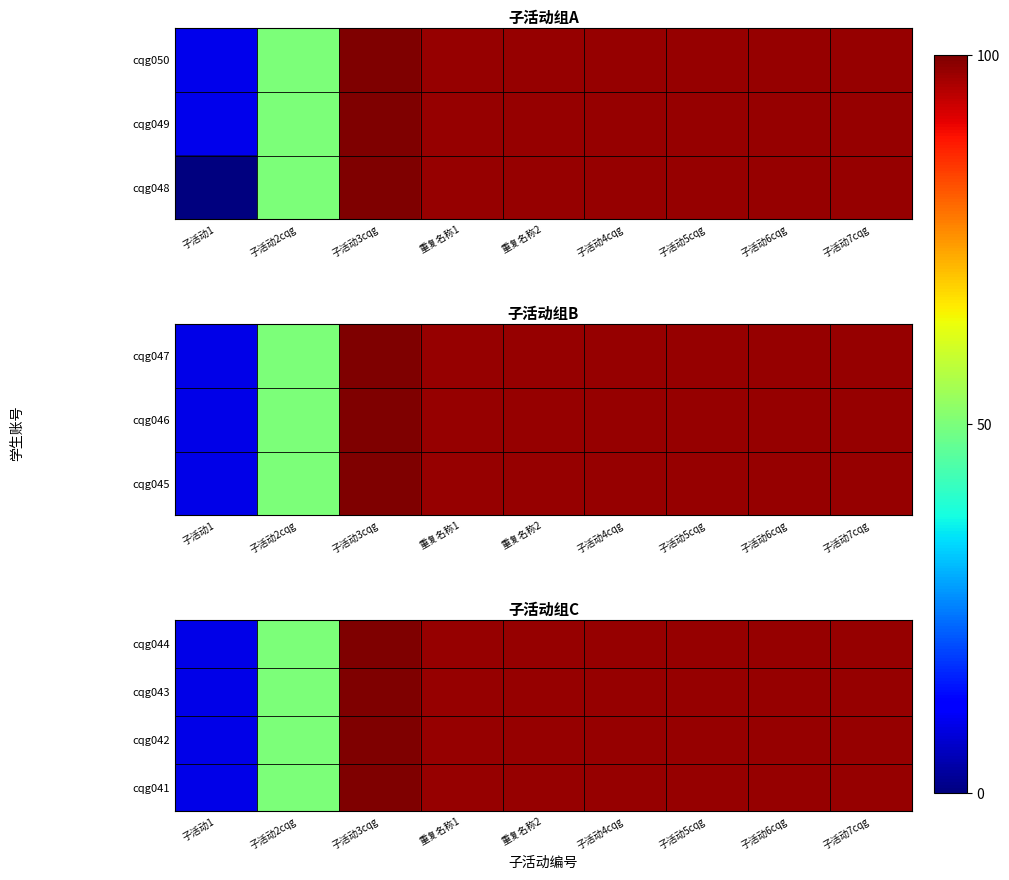

At how many categories does at least one series exceed 13?

8